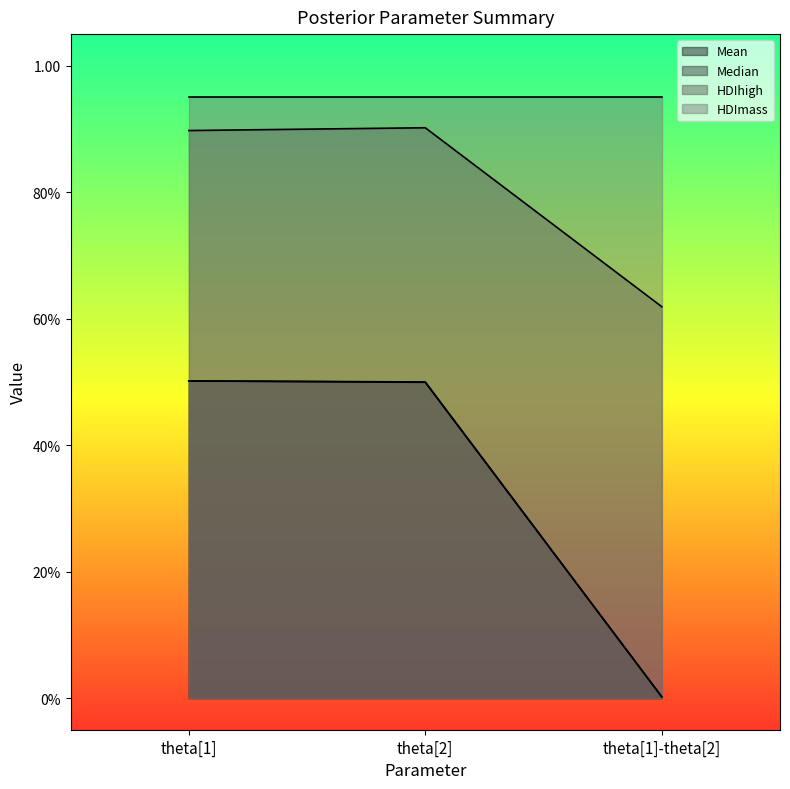

What is the label of the 3rd point from the right?

theta[1]